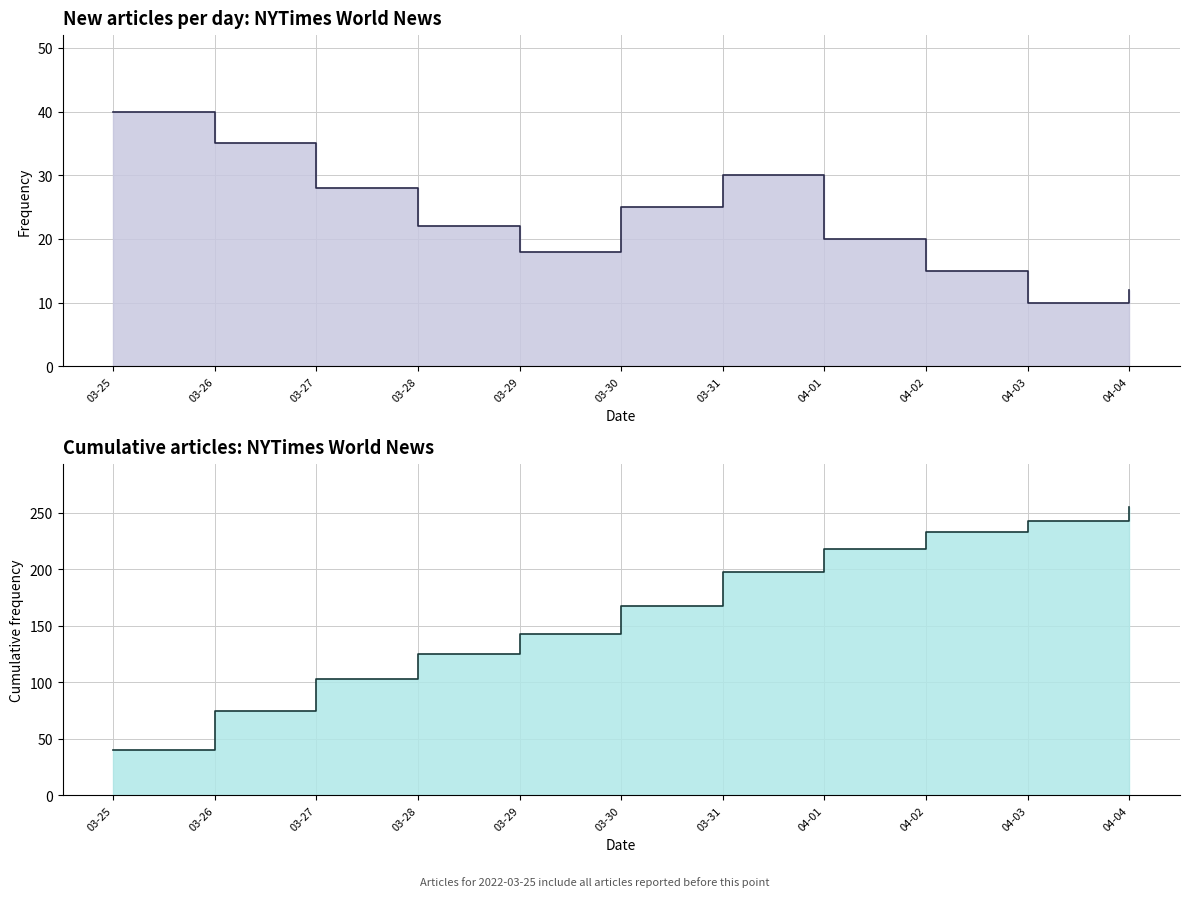

What is the change in value from 03-26 to 03-28?

-13